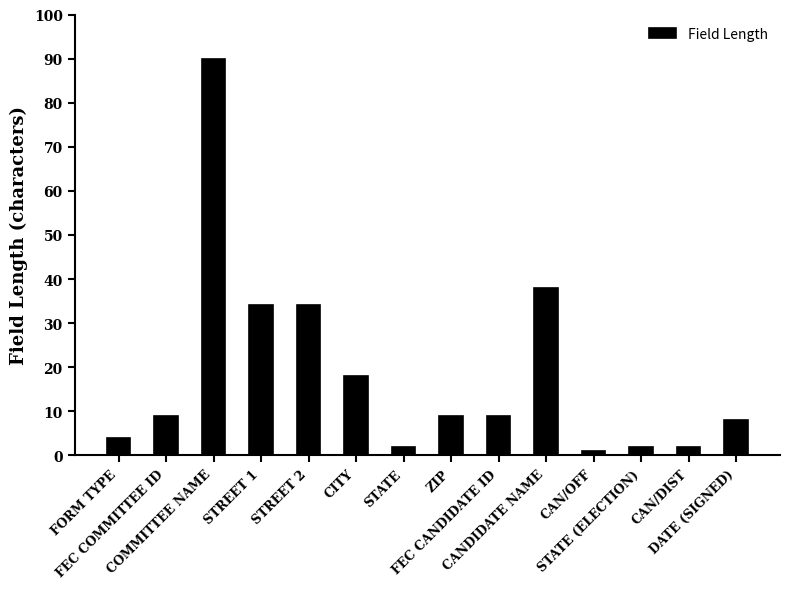

What is the greatest value displayed?

90